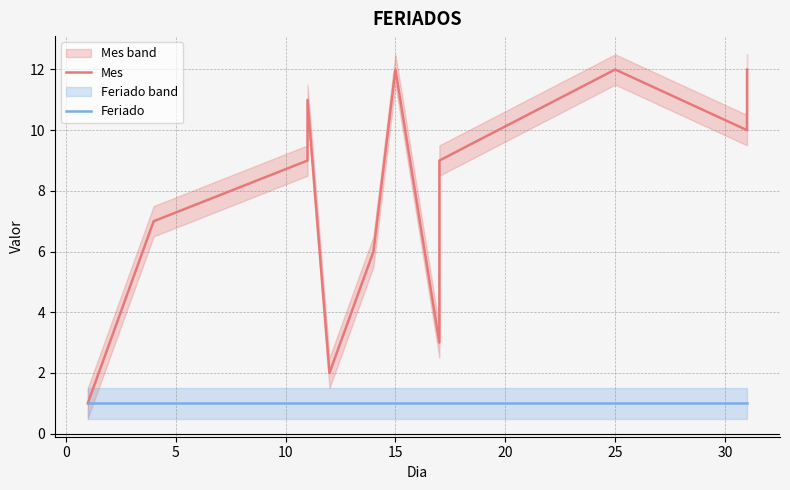

Does the chart have visible grid lines?

Yes